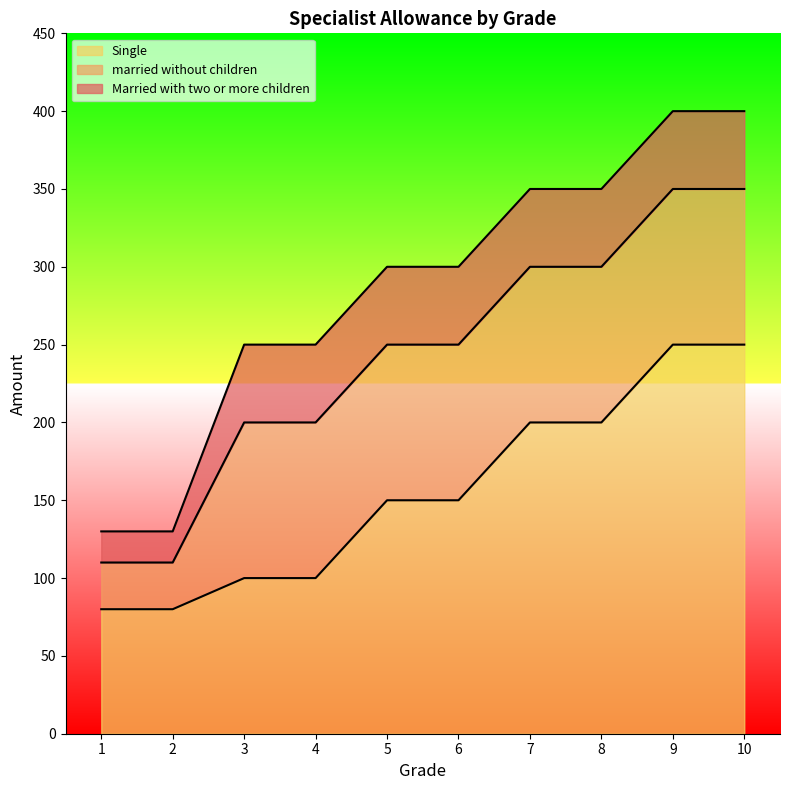

How many Married with two or more children values are between 250 and 350?

6